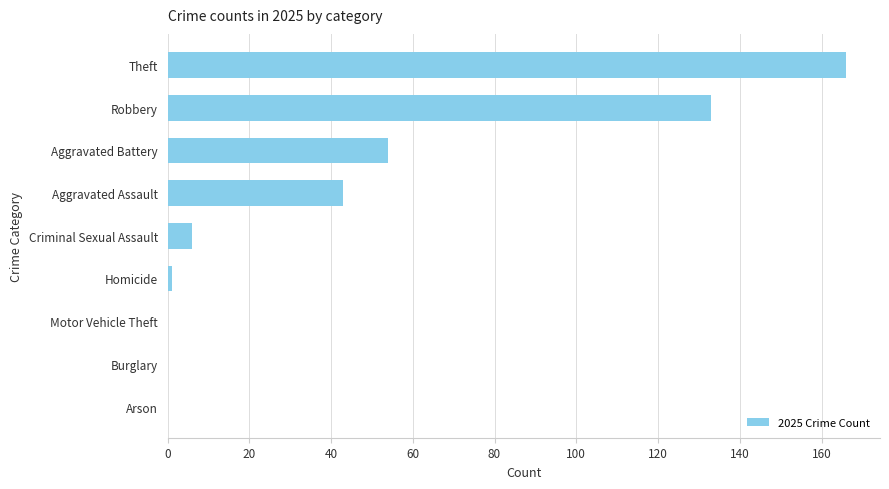

Count the number of categories in the chart.

9